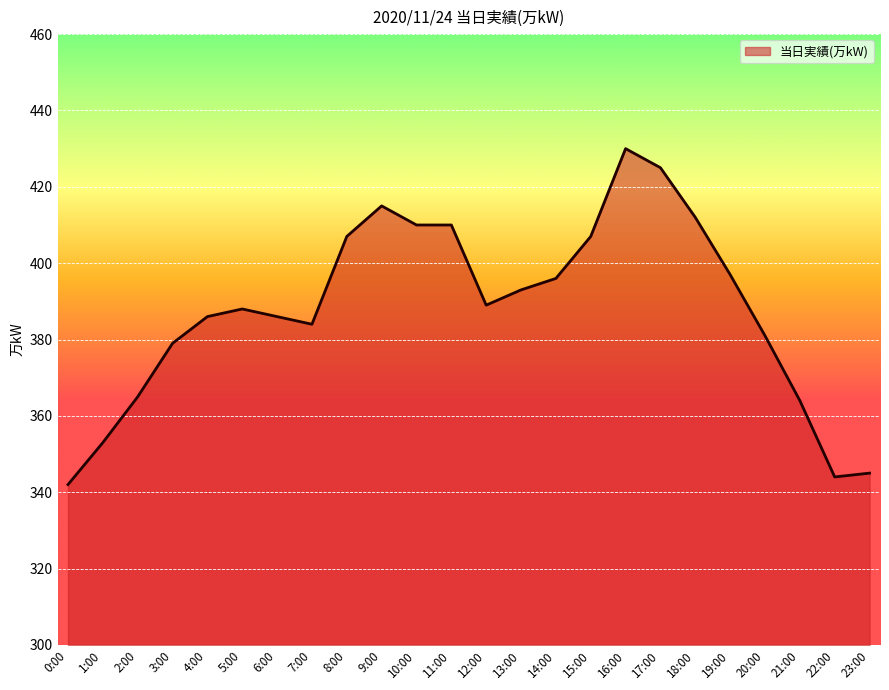

What position from the right is 8:00?

16